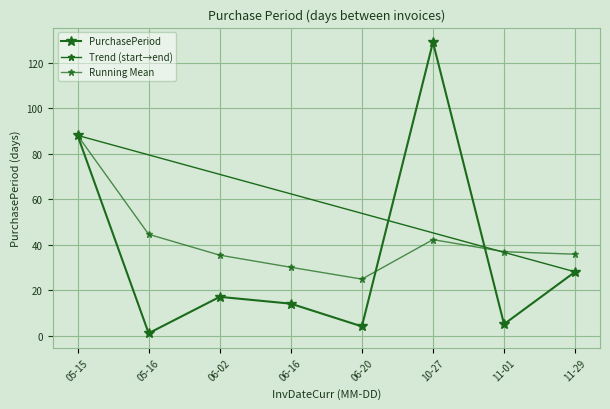

How many data points are above 17?

3